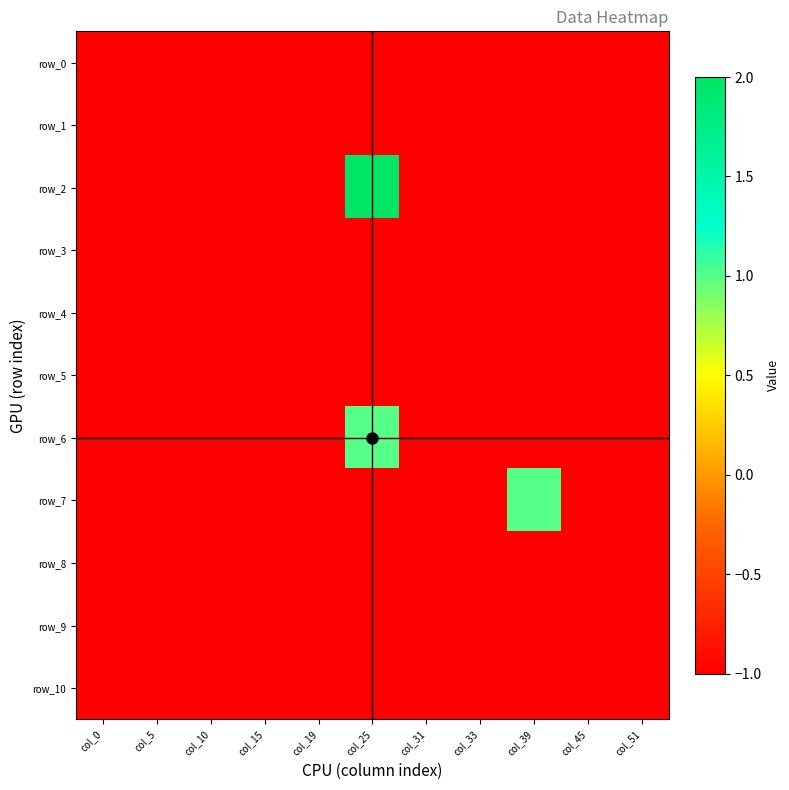

Between col_51 and col_10, which is larger?

col_51